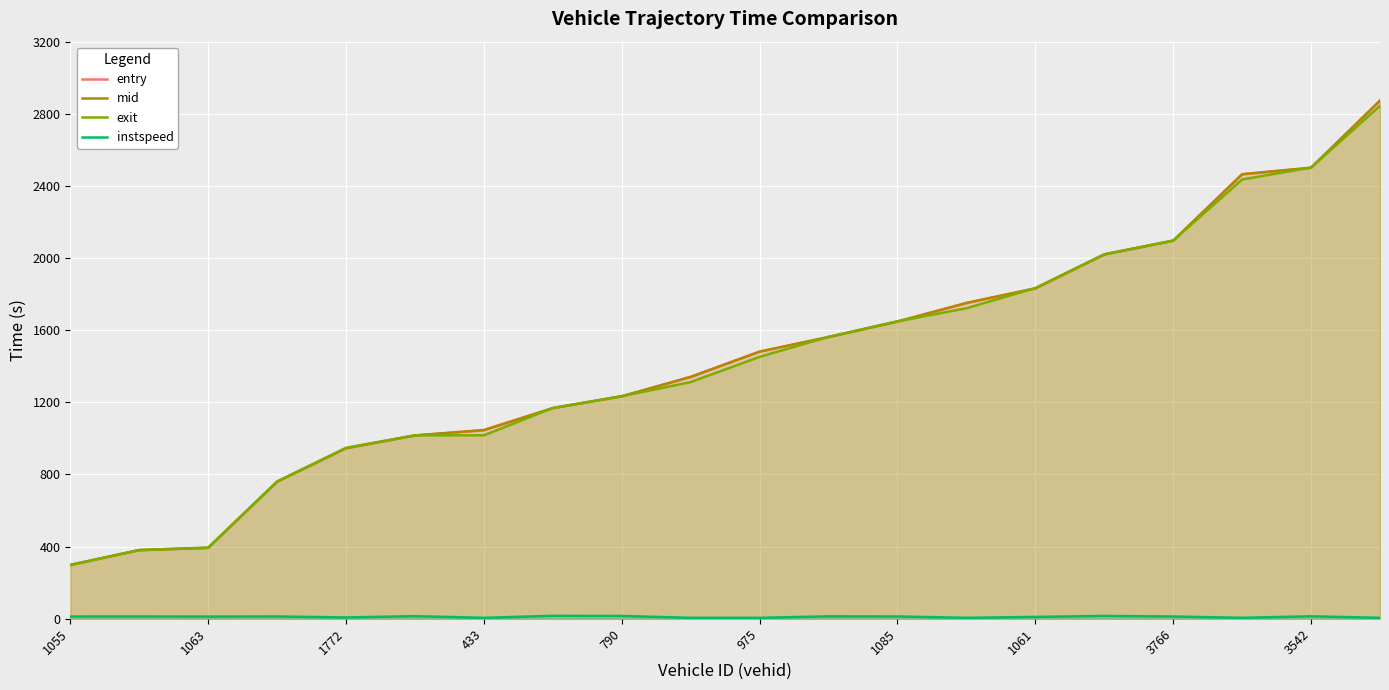

True or false: exit and instspeed cross at least once.

False